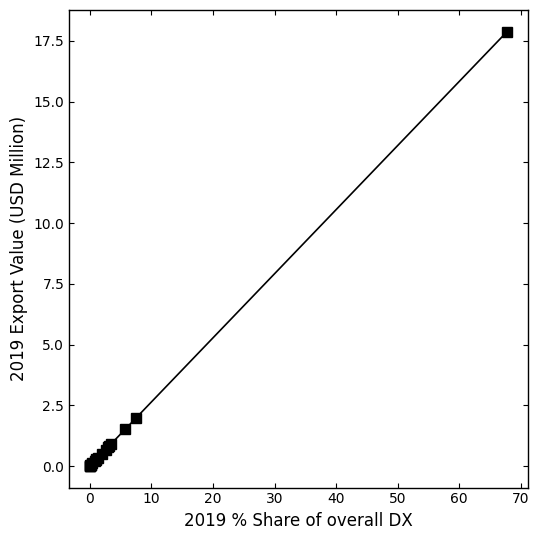

Does the chart display data point markers on the line(s)?

Yes